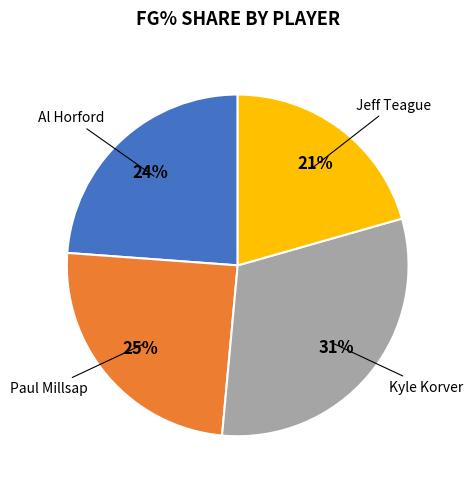

Is there a majority slice in this chart?

No